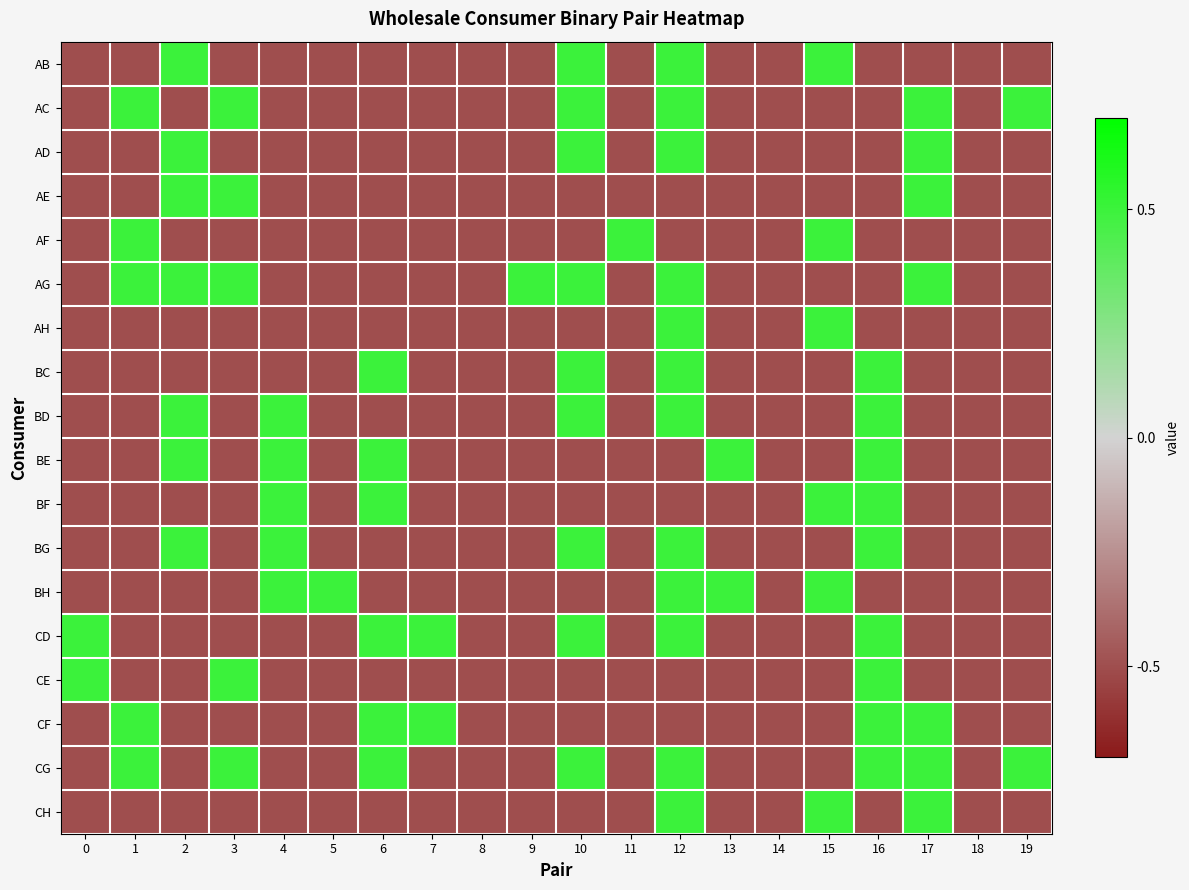

Reading left to right, list all the values displayed in this chart.

AB: 0=-0.5	1=-0.5	2=0.5	3=-0.5	4=-0.5	5=-0.5	6=-0.5	7=-0.5	8=-0.5	9=-0.5	10=0.5	11=-0.5	12=0.5	13=-0.5	14=-0.5	15=0.5	16=-0.5	17=-0.5	18=-0.5	19=-0.5
AC: 0=-0.5	1=0.5	2=-0.5	3=0.5	4=-0.5	5=-0.5	6=-0.5	7=-0.5	8=-0.5	9=-0.5	10=0.5	11=-0.5	12=0.5	13=-0.5	14=-0.5	15=-0.5	16=-0.5	17=0.5	18=-0.5	19=0.5
AD: 0=-0.5	1=-0.5	2=0.5	3=-0.5	4=-0.5	5=-0.5	6=-0.5	7=-0.5	8=-0.5	9=-0.5	10=0.5	11=-0.5	12=0.5	13=-0.5	14=-0.5	15=-0.5	16=-0.5	17=0.5	18=-0.5	19=-0.5
AE: 0=-0.5	1=-0.5	2=0.5	3=0.5	4=-0.5	5=-0.5	6=-0.5	7=-0.5	8=-0.5	9=-0.5	10=-0.5	11=-0.5	12=-0.5	13=-0.5	14=-0.5	15=-0.5	16=-0.5	17=0.5	18=-0.5	19=-0.5
AF: 0=-0.5	1=0.5	2=-0.5	3=-0.5	4=-0.5	5=-0.5	6=-0.5	7=-0.5	8=-0.5	9=-0.5	10=-0.5	11=0.5	12=-0.5	13=-0.5	14=-0.5	15=0.5	16=-0.5	17=-0.5	18=-0.5	19=-0.5
AG: 0=-0.5	1=0.5	2=0.5	3=0.5	4=-0.5	5=-0.5	6=-0.5	7=-0.5	8=-0.5	9=0.5	10=0.5	11=-0.5	12=0.5	13=-0.5	14=-0.5	15=-0.5	16=-0.5	17=0.5	18=-0.5	19=-0.5
AH: 0=-0.5	1=-0.5	2=-0.5	3=-0.5	4=-0.5	5=-0.5	6=-0.5	7=-0.5	8=-0.5	9=-0.5	10=-0.5	11=-0.5	12=0.5	13=-0.5	14=-0.5	15=0.5	16=-0.5	17=-0.5	18=-0.5	19=-0.5
BC: 0=-0.5	1=-0.5	2=-0.5	3=-0.5	4=-0.5	5=-0.5	6=0.5	7=-0.5	8=-0.5	9=-0.5	10=0.5	11=-0.5	12=0.5	13=-0.5	14=-0.5	15=-0.5	16=0.5	17=-0.5	18=-0.5	19=-0.5
BD: 0=-0.5	1=-0.5	2=0.5	3=-0.5	4=0.5	5=-0.5	6=-0.5	7=-0.5	8=-0.5	9=-0.5	10=0.5	11=-0.5	12=0.5	13=-0.5	14=-0.5	15=-0.5	16=0.5	17=-0.5	18=-0.5	19=-0.5
BE: 0=-0.5	1=-0.5	2=0.5	3=-0.5	4=0.5	5=-0.5	6=0.5	7=-0.5	8=-0.5	9=-0.5	10=-0.5	11=-0.5	12=-0.5	13=0.5	14=-0.5	15=-0.5	16=0.5	17=-0.5	18=-0.5	19=-0.5
BF: 0=-0.5	1=-0.5	2=-0.5	3=-0.5	4=0.5	5=-0.5	6=0.5	7=-0.5	8=-0.5	9=-0.5	10=-0.5	11=-0.5	12=-0.5	13=-0.5	14=-0.5	15=0.5	16=0.5	17=-0.5	18=-0.5	19=-0.5
BG: 0=-0.5	1=-0.5	2=0.5	3=-0.5	4=0.5	5=-0.5	6=-0.5	7=-0.5	8=-0.5	9=-0.5	10=0.5	11=-0.5	12=0.5	13=-0.5	14=-0.5	15=-0.5	16=0.5	17=-0.5	18=-0.5	19=-0.5
BH: 0=-0.5	1=-0.5	2=-0.5	3=-0.5	4=0.5	5=0.5	6=-0.5	7=-0.5	8=-0.5	9=-0.5	10=-0.5	11=-0.5	12=0.5	13=0.5	14=-0.5	15=0.5	16=-0.5	17=-0.5	18=-0.5	19=-0.5
CD: 0=0.5	1=-0.5	2=-0.5	3=-0.5	4=-0.5	5=-0.5	6=0.5	7=0.5	8=-0.5	9=-0.5	10=0.5	11=-0.5	12=0.5	13=-0.5	14=-0.5	15=-0.5	16=0.5	17=-0.5	18=-0.5	19=-0.5
CE: 0=0.5	1=-0.5	2=-0.5	3=0.5	4=-0.5	5=-0.5	6=-0.5	7=-0.5	8=-0.5	9=-0.5	10=-0.5	11=-0.5	12=-0.5	13=-0.5	14=-0.5	15=-0.5	16=0.5	17=-0.5	18=-0.5	19=-0.5
CF: 0=-0.5	1=0.5	2=-0.5	3=-0.5	4=-0.5	5=-0.5	6=0.5	7=0.5	8=-0.5	9=-0.5	10=-0.5	11=-0.5	12=-0.5	13=-0.5	14=-0.5	15=-0.5	16=0.5	17=0.5	18=-0.5	19=-0.5
CG: 0=-0.5	1=0.5	2=-0.5	3=0.5	4=-0.5	5=-0.5	6=0.5	7=-0.5	8=-0.5	9=-0.5	10=0.5	11=-0.5	12=0.5	13=-0.5	14=-0.5	15=-0.5	16=0.5	17=0.5	18=-0.5	19=0.5
CH: 0=-0.5	1=-0.5	2=-0.5	3=-0.5	4=-0.5	5=-0.5	6=-0.5	7=-0.5	8=-0.5	9=-0.5	10=-0.5	11=-0.5	12=0.5	13=-0.5	14=-0.5	15=0.5	16=-0.5	17=0.5	18=-0.5	19=-0.5